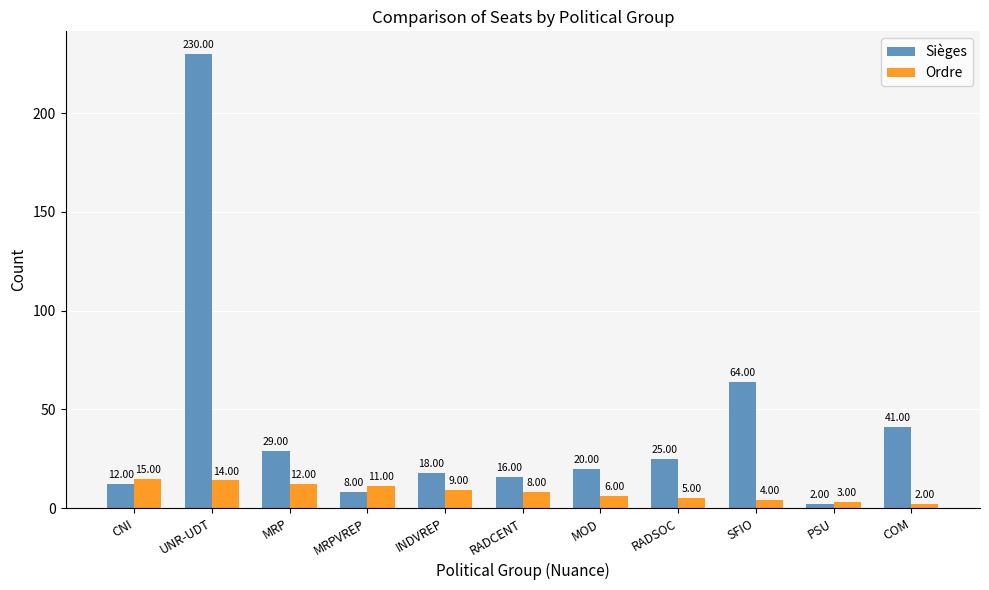

How many data points does each series have?

11